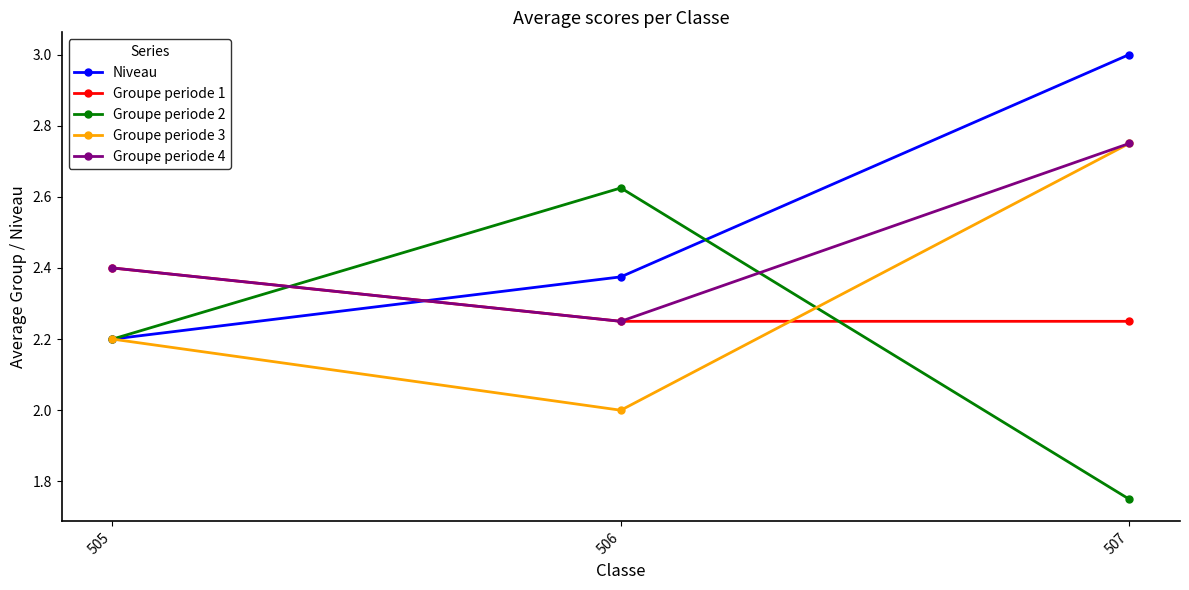

What is the value of the Groupe periode 3 point at the 2nd from the left?

2.0